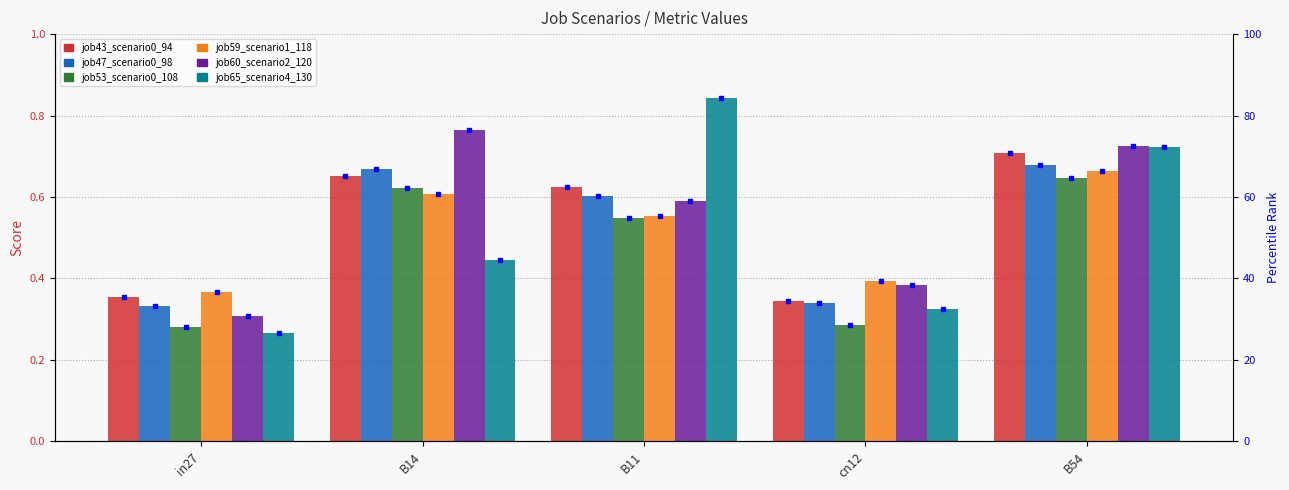

What are all the series names shown in the legend?

job43_scenario0_94, job47_scenario0_98, job53_scenario0_108, job59_scenario1_118, job60_scenario2_120, job65_scenario4_130